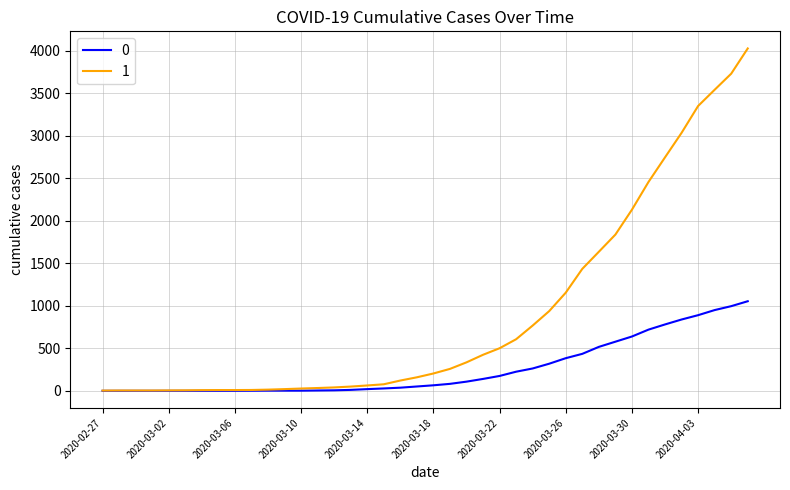

What is the minimum value for 1?

3